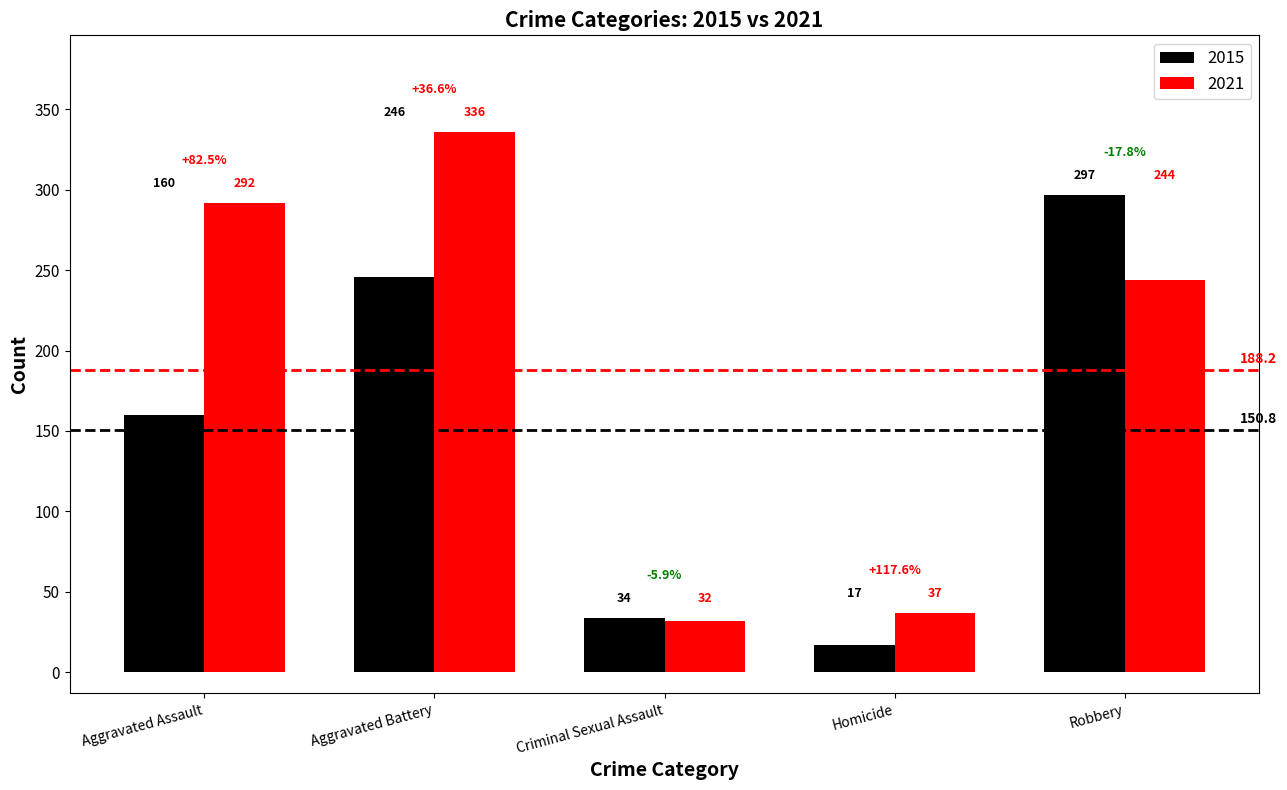

At Criminal Sexual Assault, list the series in order from largest to smallest.

2015, 2021